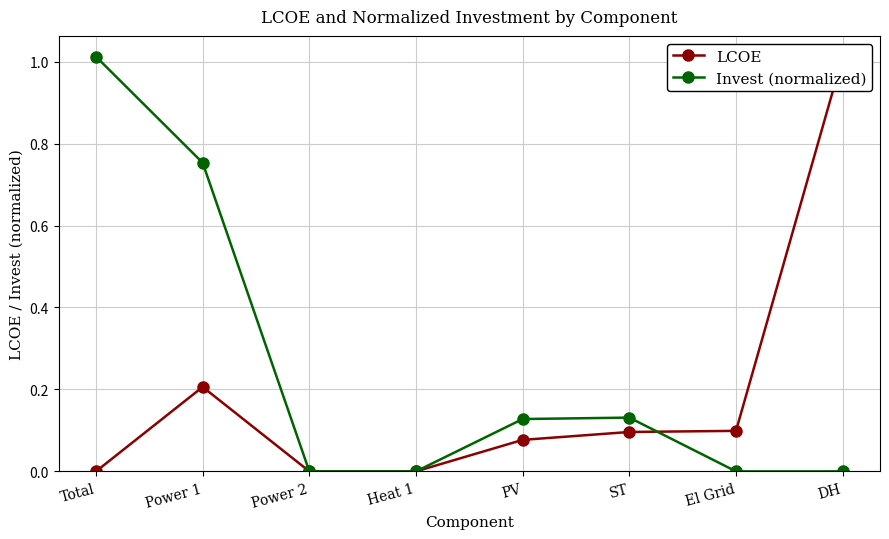

Reading left to right, extract all data points from this chart.

LCOE: 0.0	0.2	0.0	0.0	0.1	0.1	0.1	1.0
Invest (normalized): 1.0	0.8	0.0	0.0	0.1	0.1	0.0	0.0